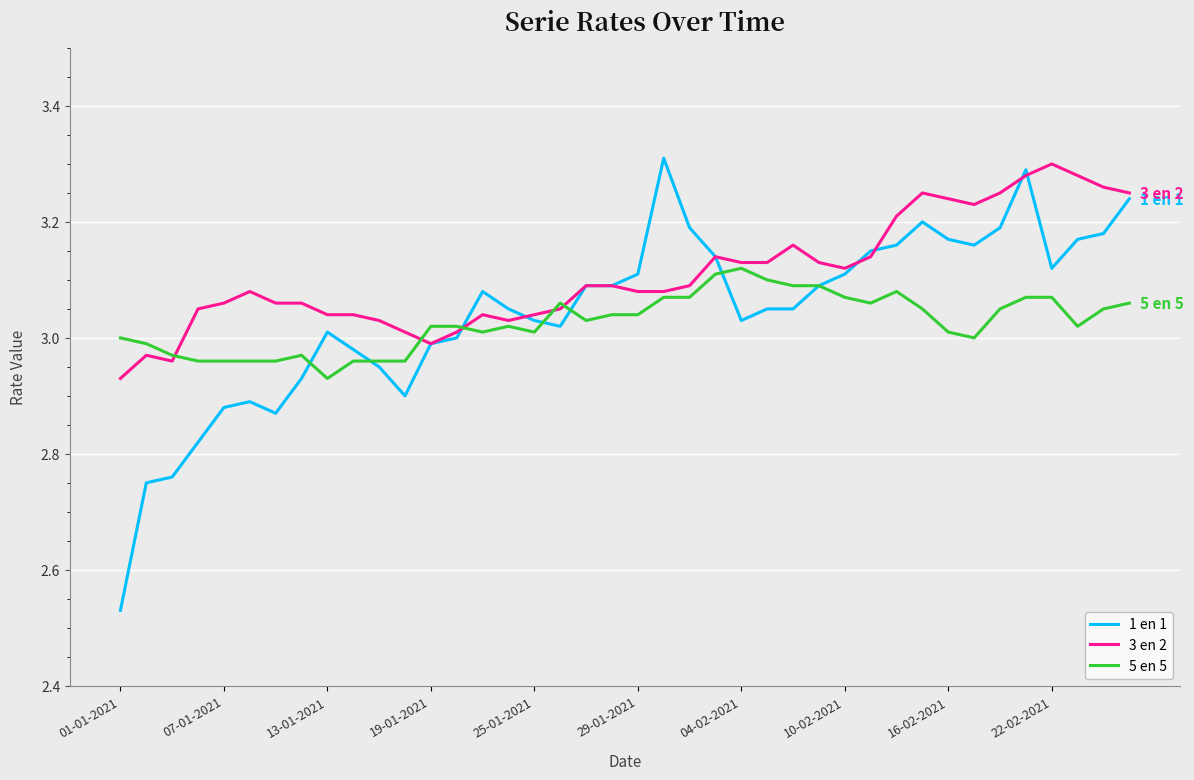

Which series has the largest total across all categories?

3 en 2